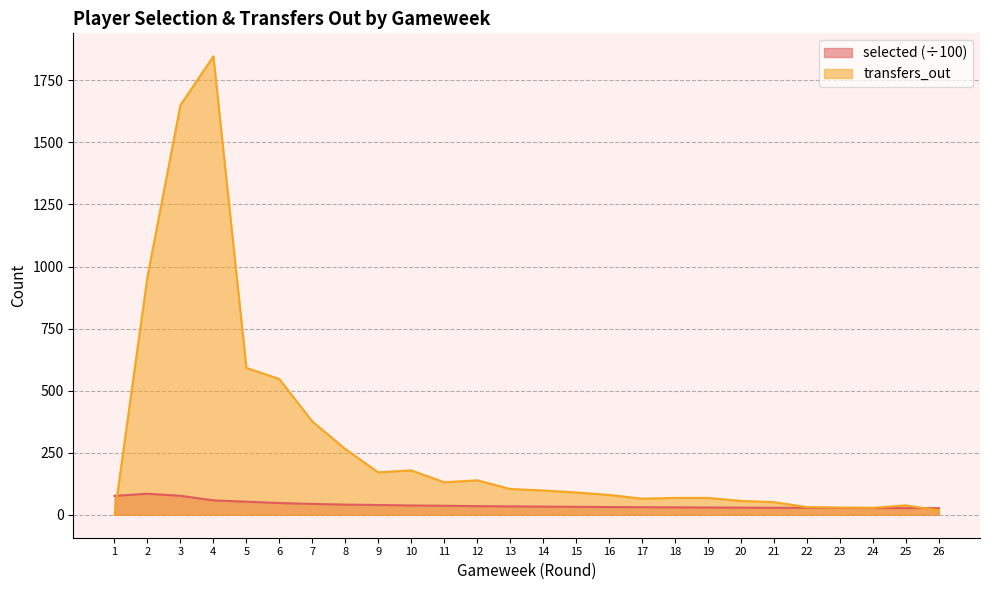

How many lines are shown in the chart?

2